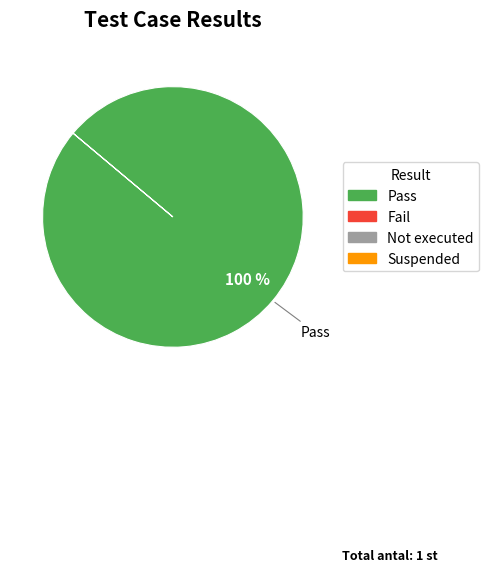

Is there any slice that represents more than half of the pie?

Yes